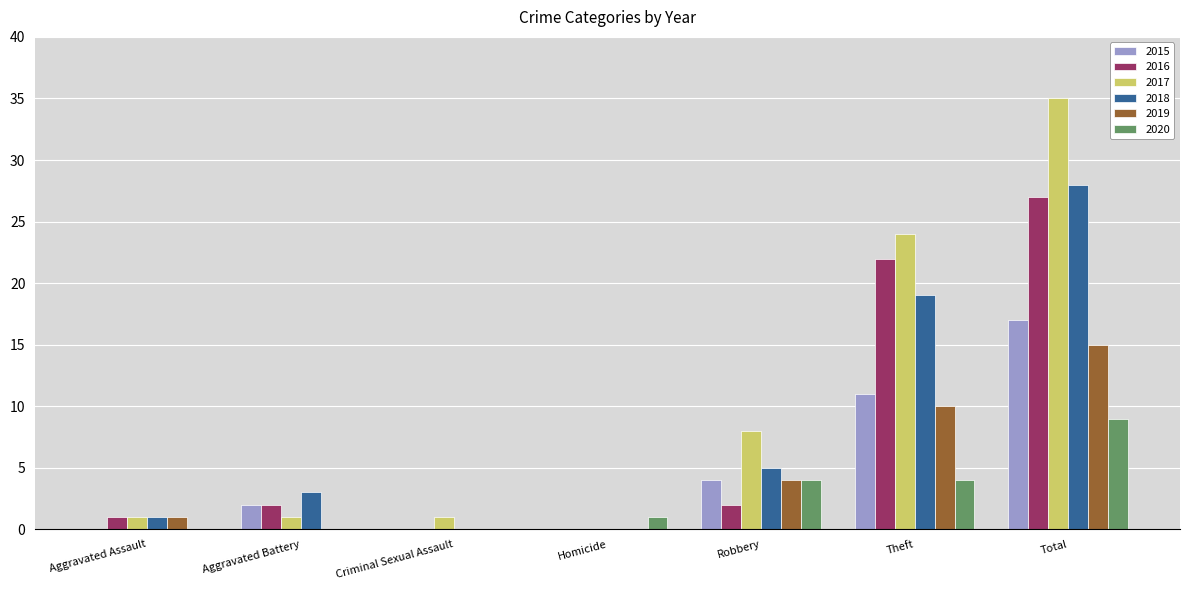

Between Aggravated Battery and Robbery, which series saw the biggest shift?

2017